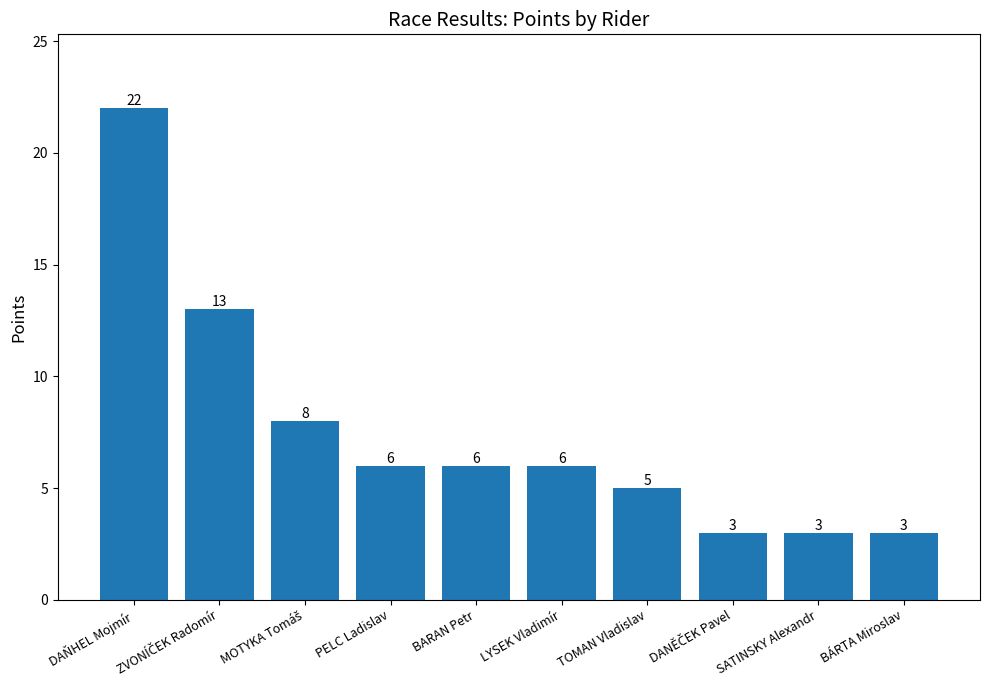

What is the sum of all values?

75